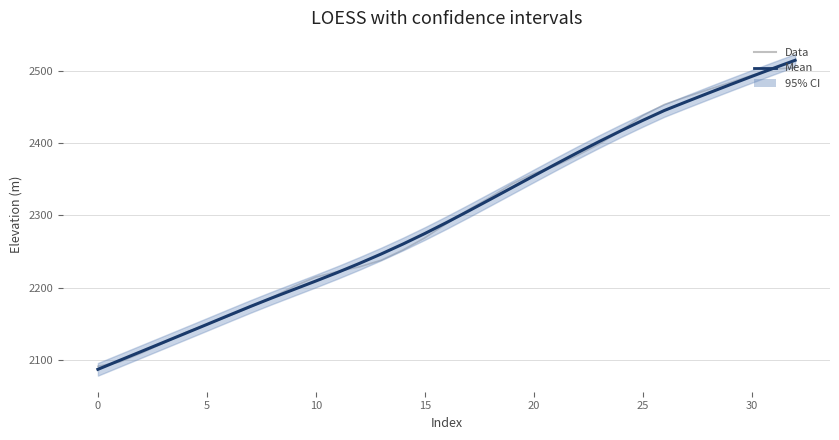

What is the label of the 8th point from the right?

25